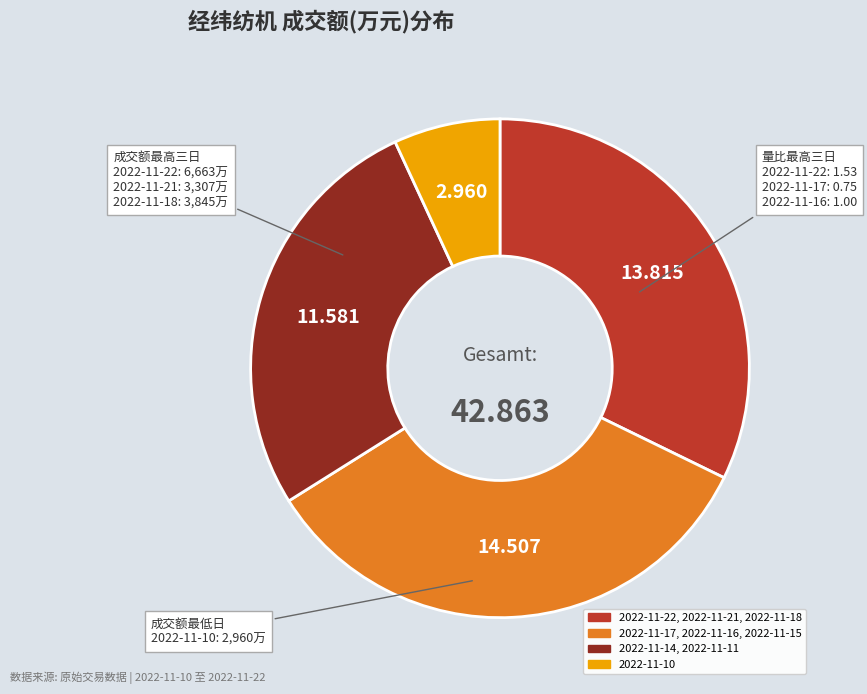

Is there a majority slice in this chart?

No